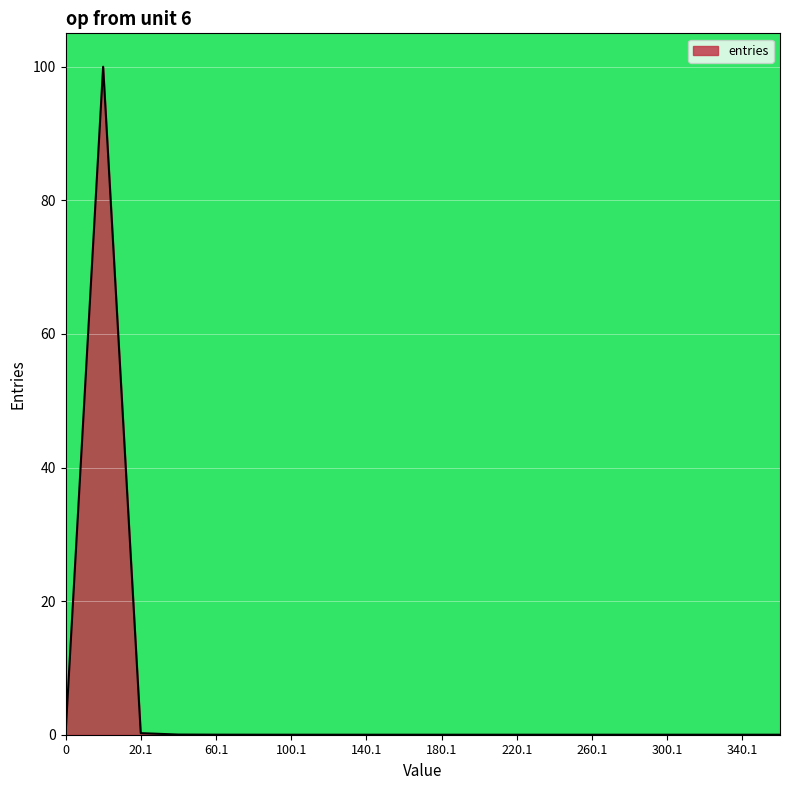

Does the chart display data point markers on the line(s)?

No